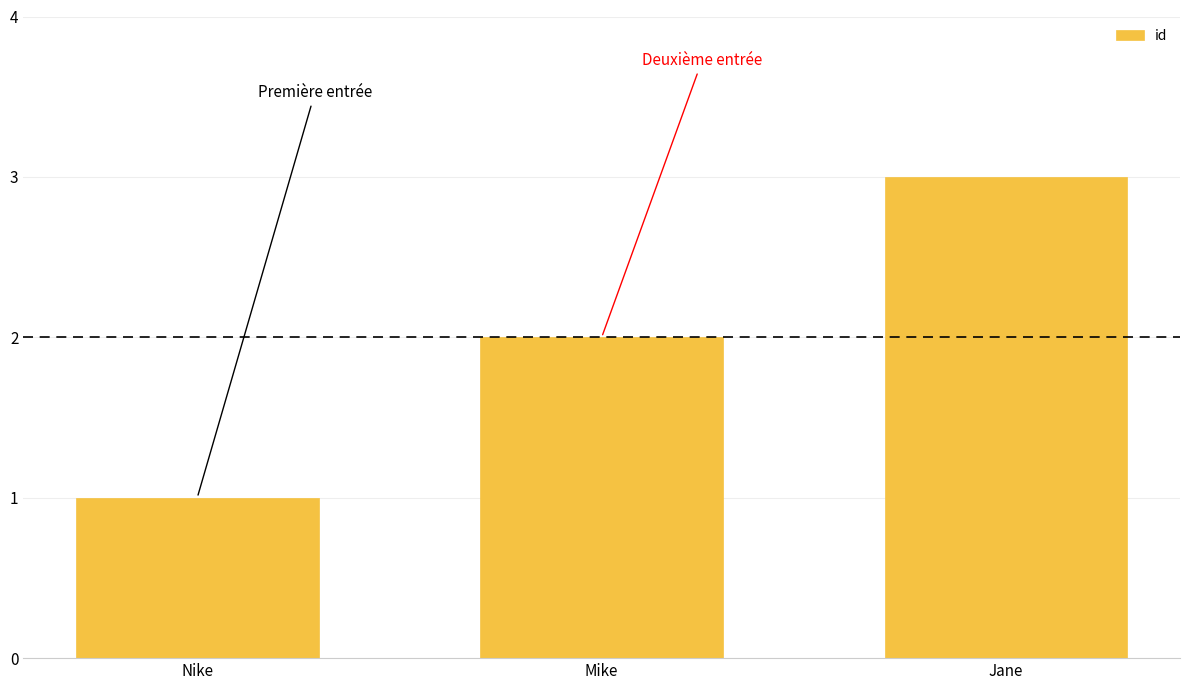

Reading left to right, extract all data points from this chart.

1	2	3